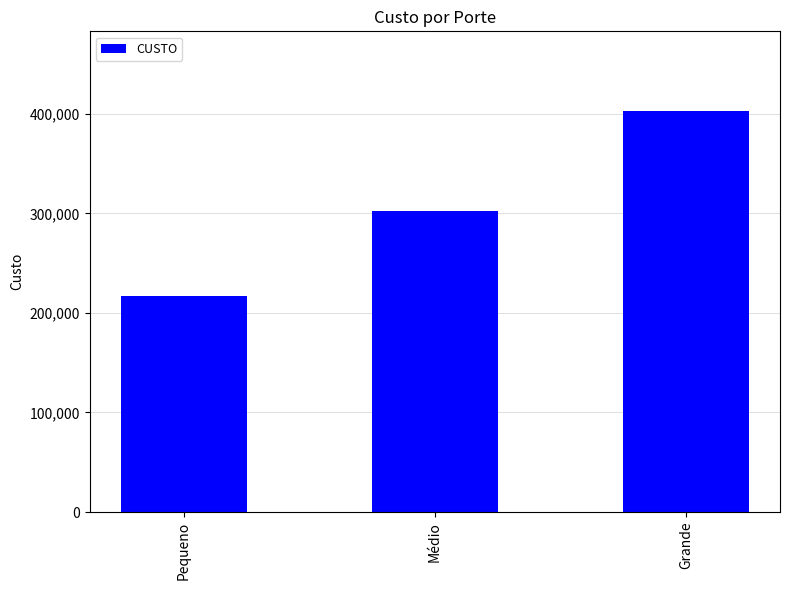

What is the change in value from Pequeno to Médio?

+85368